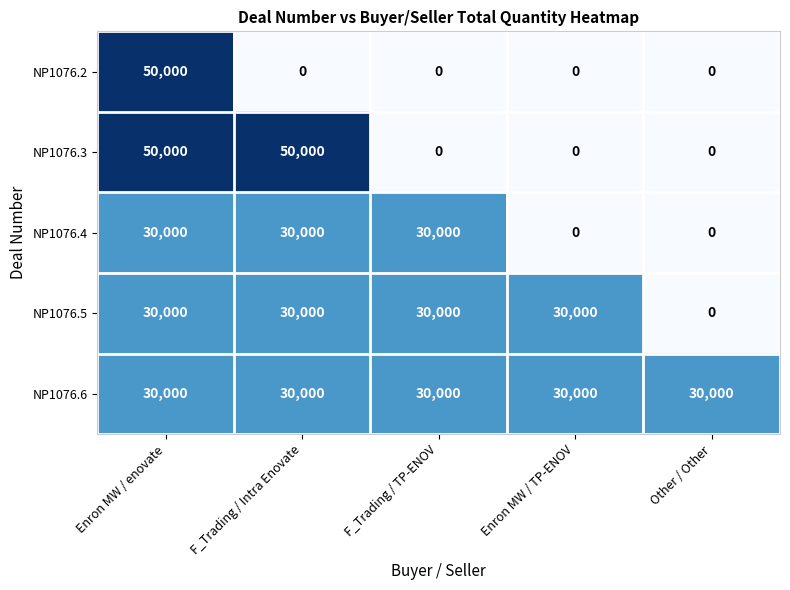

What is the average value of the NP1076.4 series?

18000